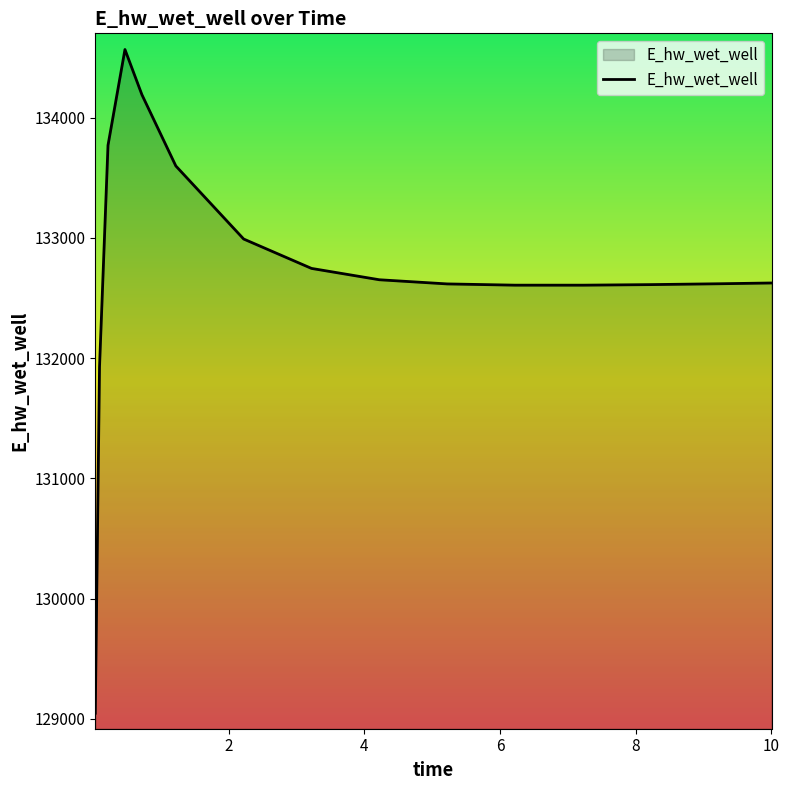

What is the difference between the maximum and minimum values?

5518.6